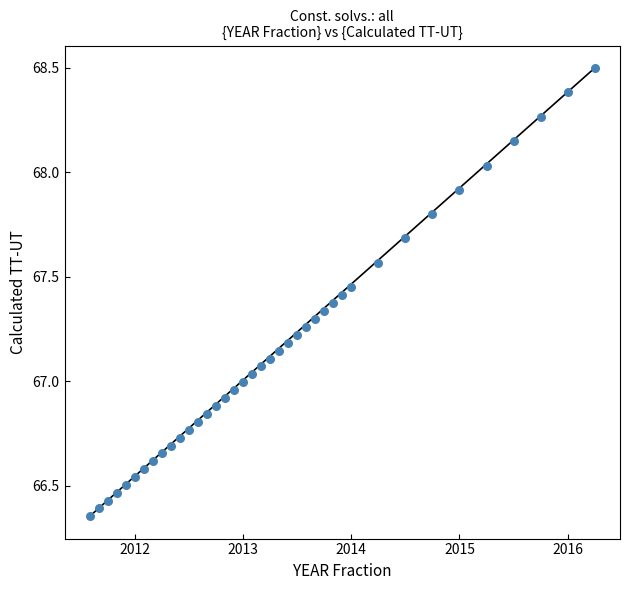

What is the range of X values (max minus min)?

4.7